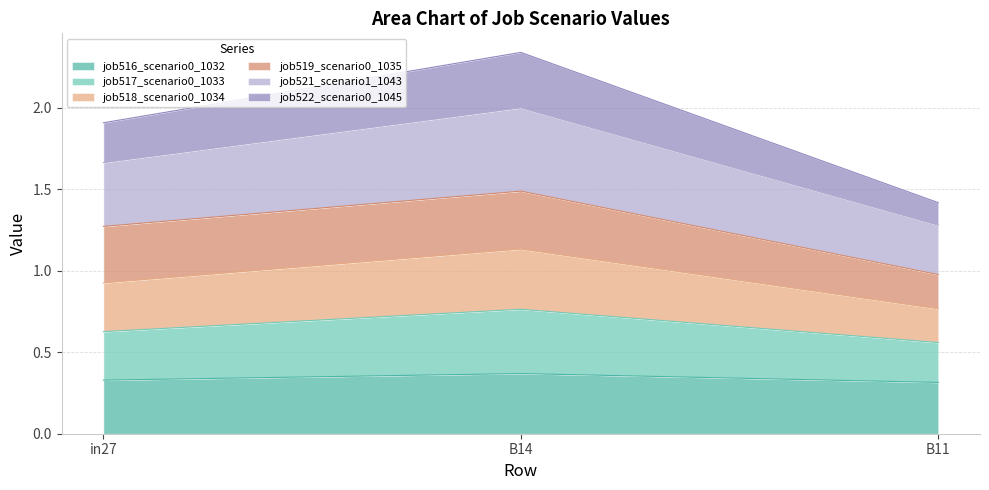

At which category does the chart reach its minimum across all series?

B11